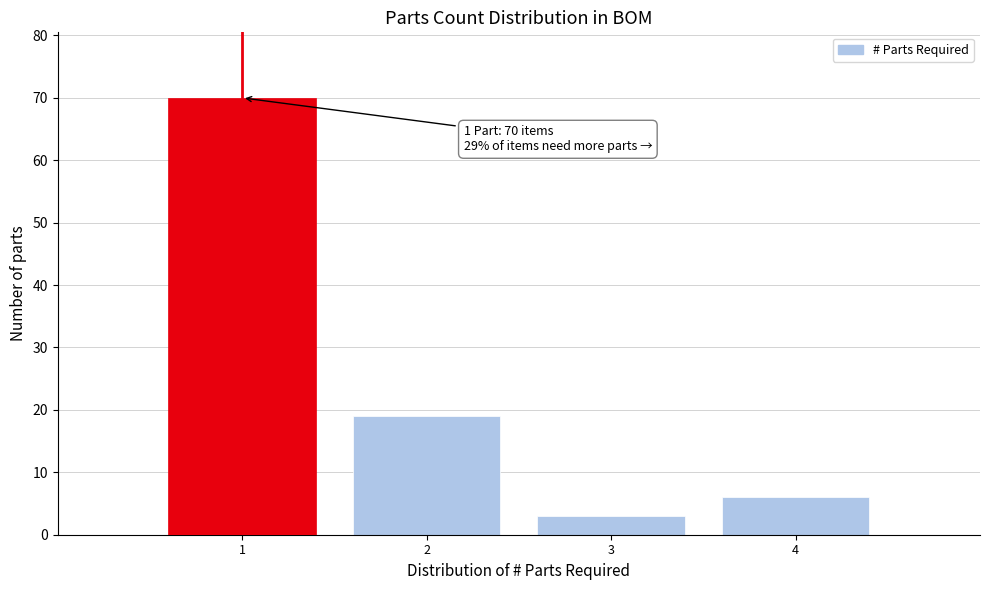

Which range on the x-axis has the tallest bar?

0.5 to 1.5